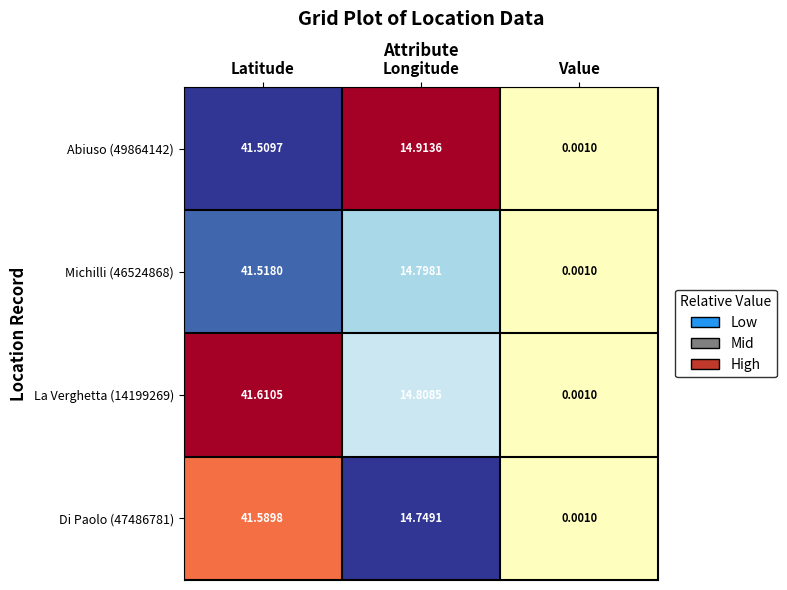

Rank the categories by Di Paolo (47486781) value from lowest to highest.

Value, Longitude, Latitude